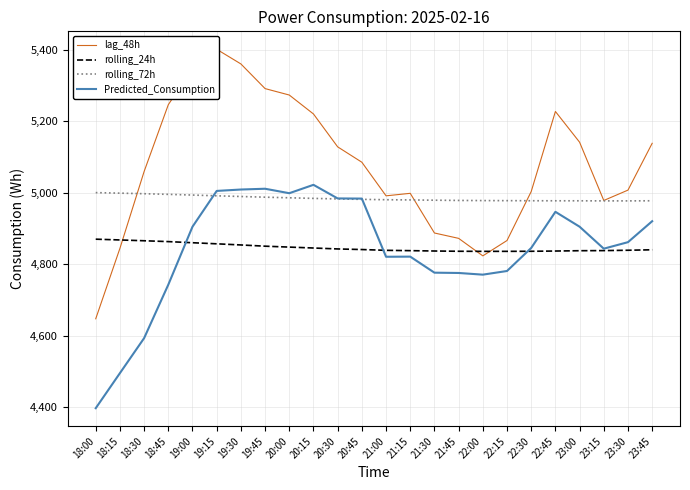

How many distinct data groups are displayed?

4